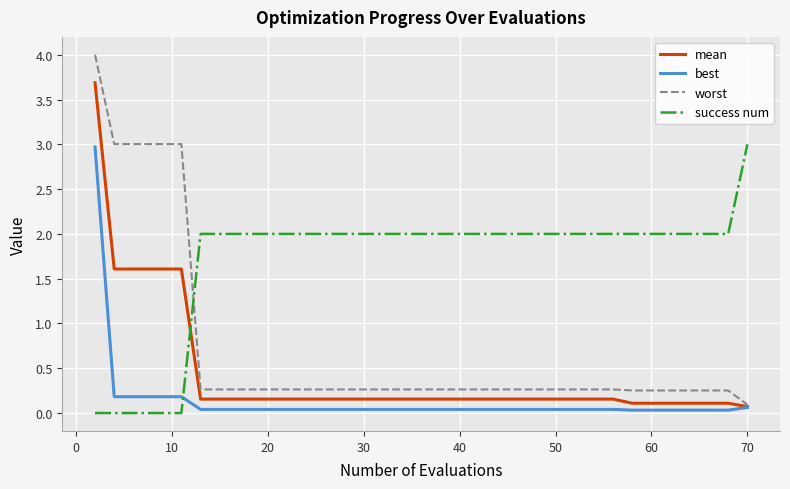

After their last crossing, which series has the higher values: best or success num?

success num